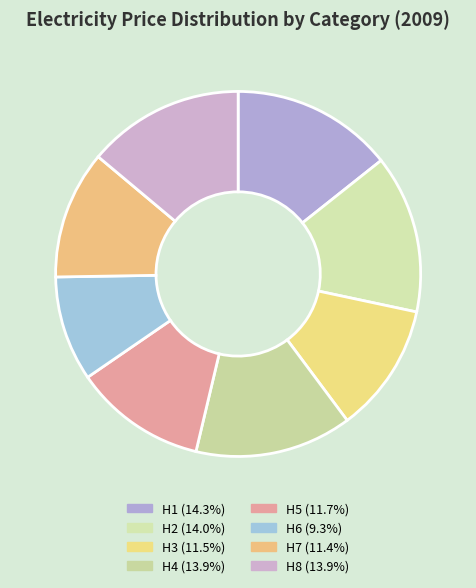

Is there any slice that represents more than half of the pie?

No